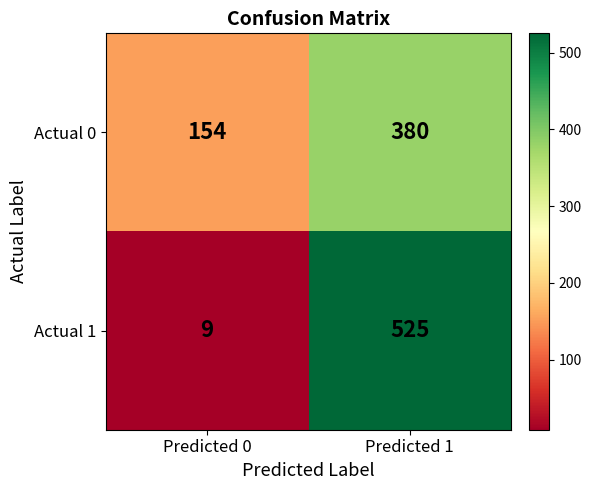

Which label corresponds to the largest value in the chart?

Predicted 1